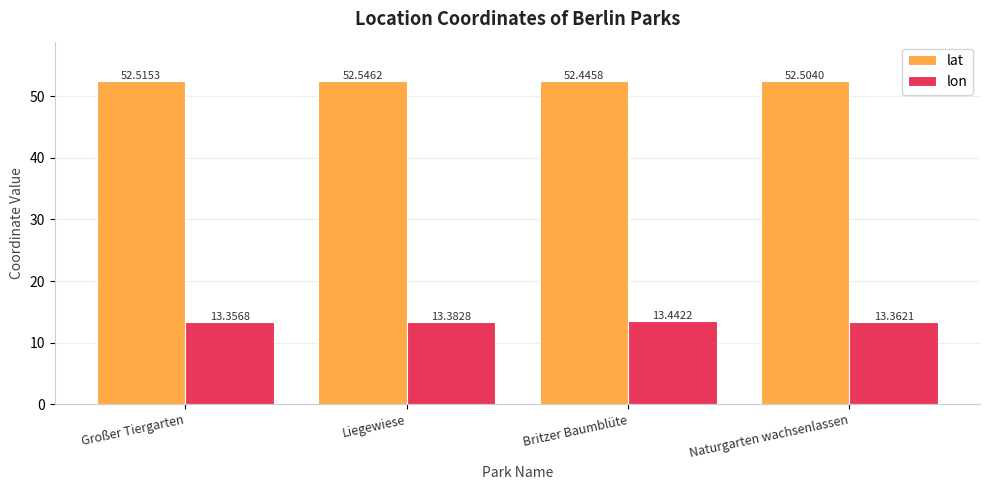

At how many categories does at least one series exceed 37?

4